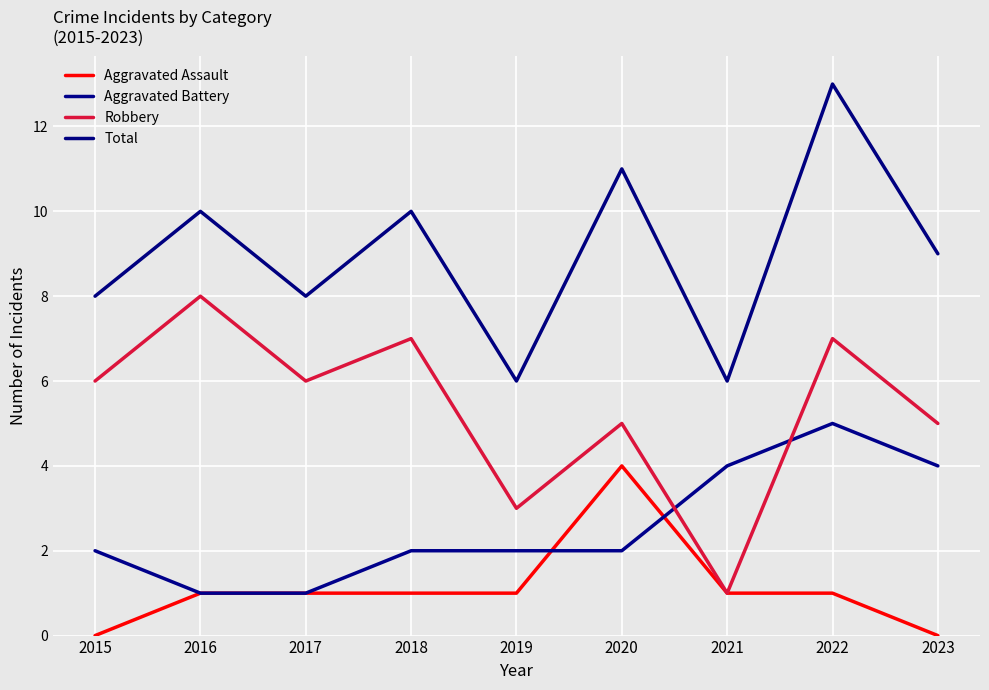

How many lines are shown in the chart?

4